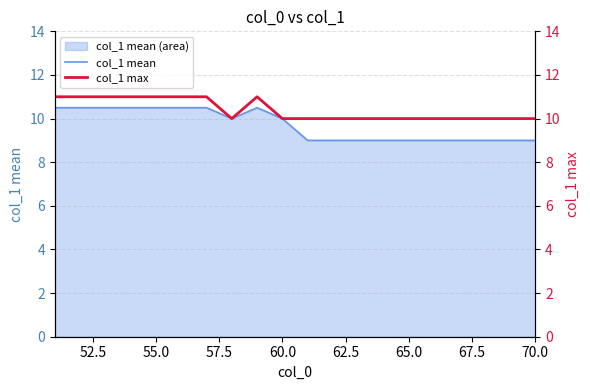

How many col_1 mean values are between 9 and 10?

12